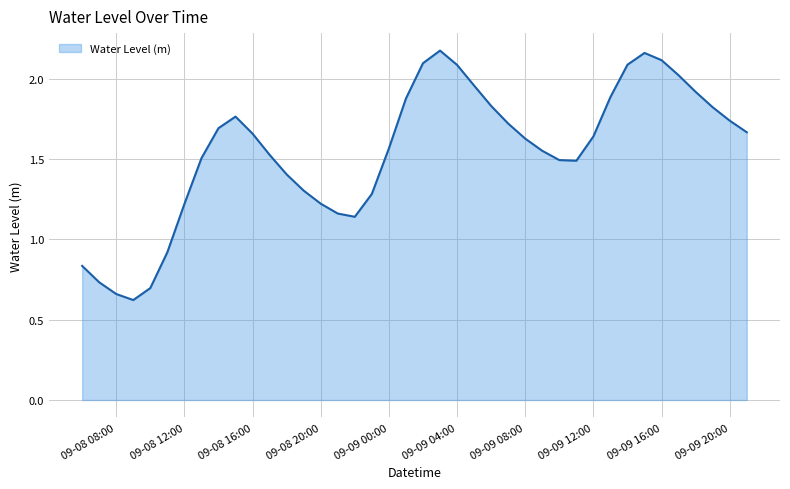

What is the smallest value displayed?

0.6